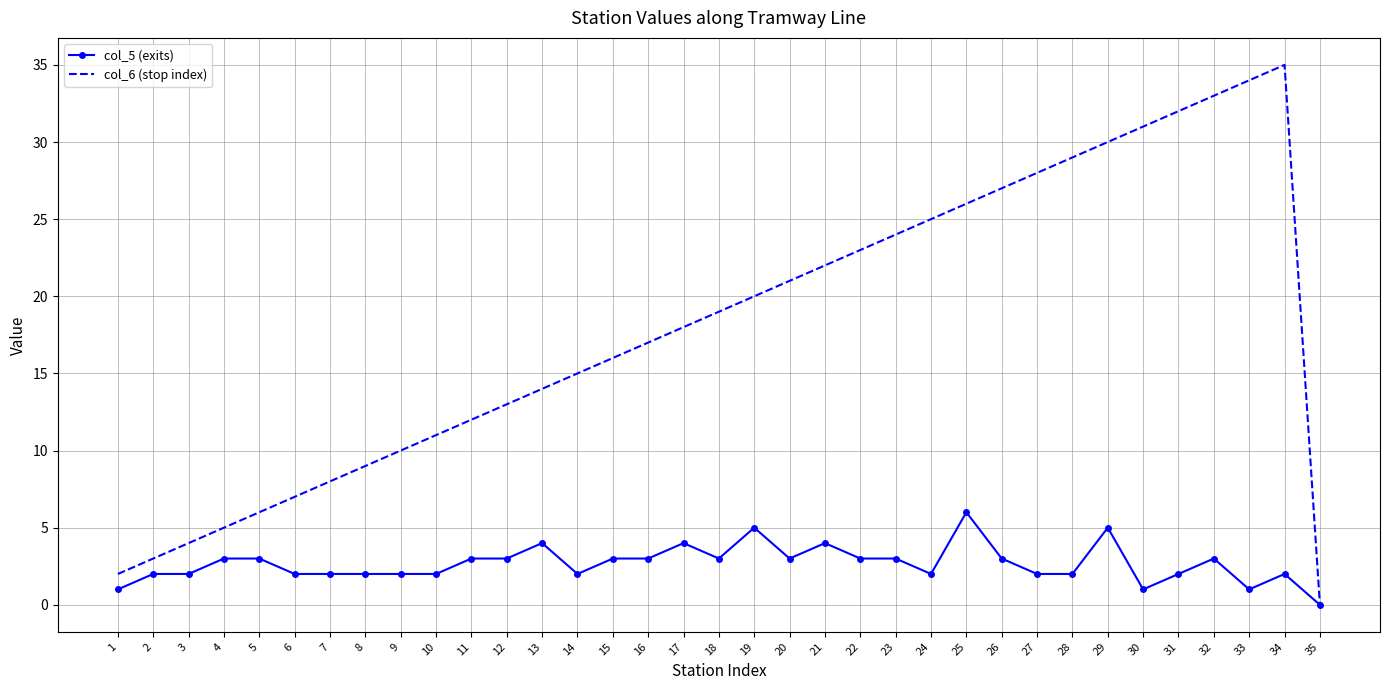

List the series in order of their peak value, lowest first.

col_5 (exits), col_6 (stop index)